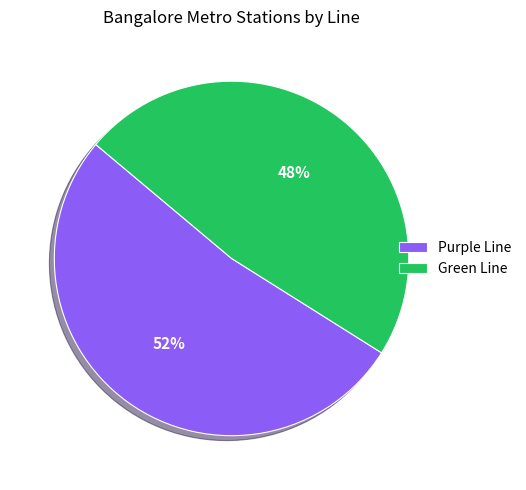

Combined, do Green Line and Purple Line account for over 50%?

Yes